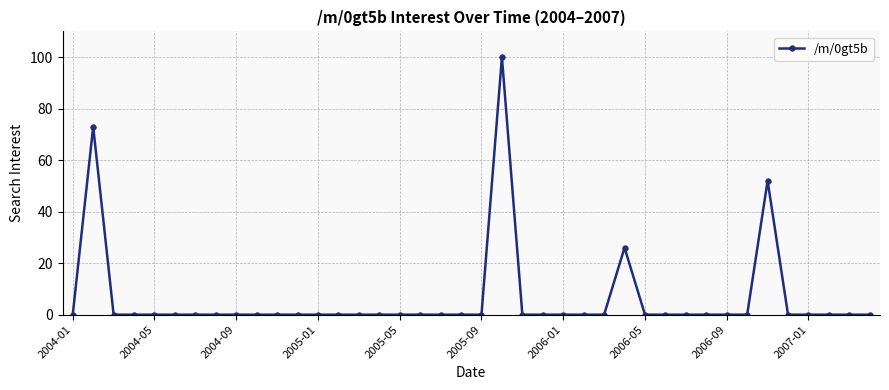

What is the sum of all values?

251